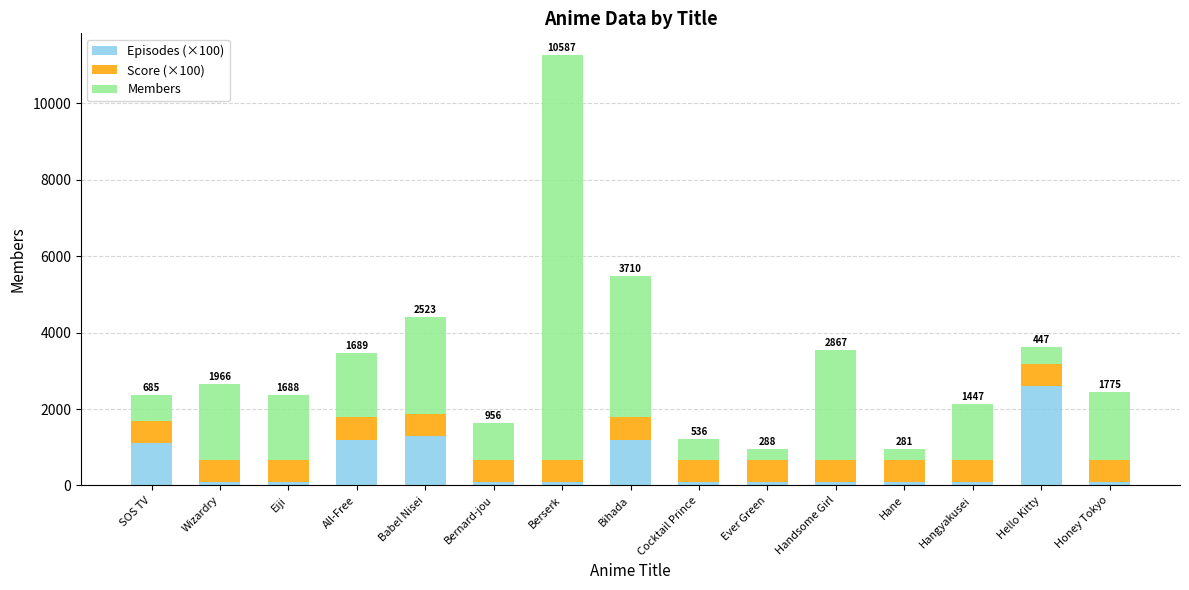

What is the total value across all series at Hello Kitty?

3628